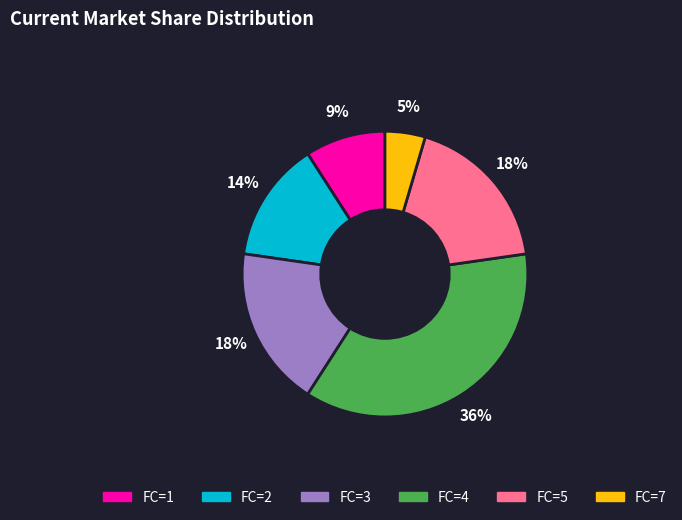

To the nearest percent, what is the average slice percentage?

17%